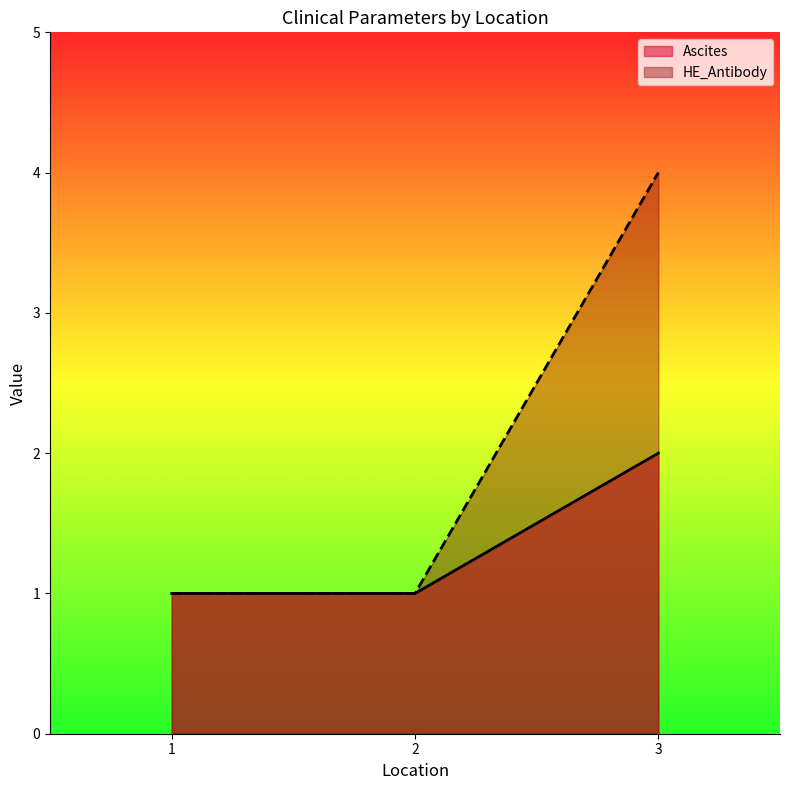

How many values in the Ascites series exceed 1?

1